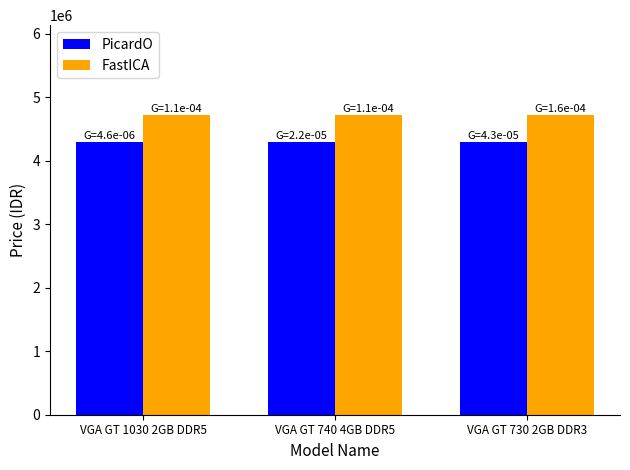

What is the highest value of the PicardO series?

4290000